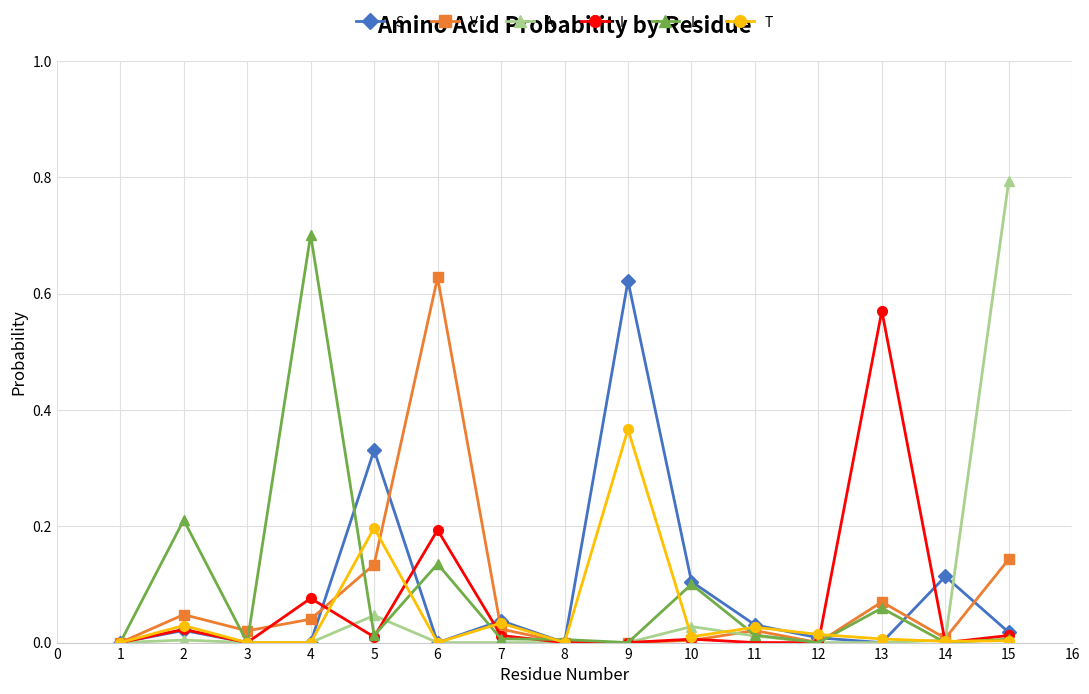

At which label does L reach its peak?

4